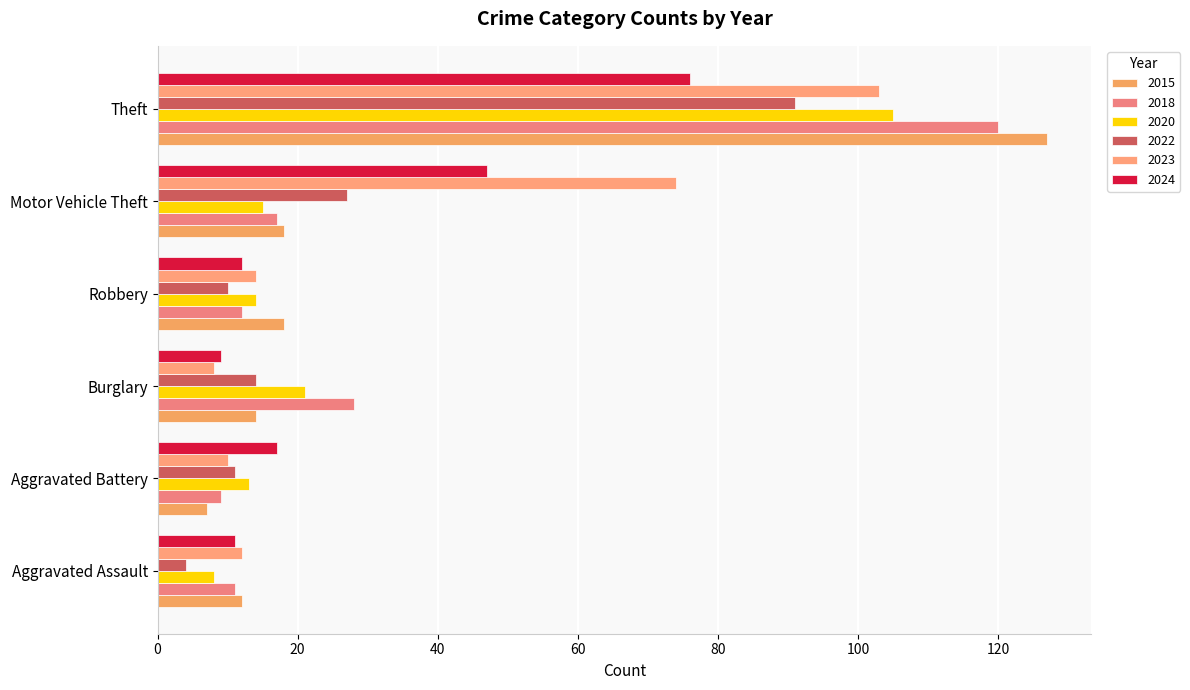

List the series in order of their peak value, lowest first.

2024, 2022, 2023, 2020, 2018, 2015